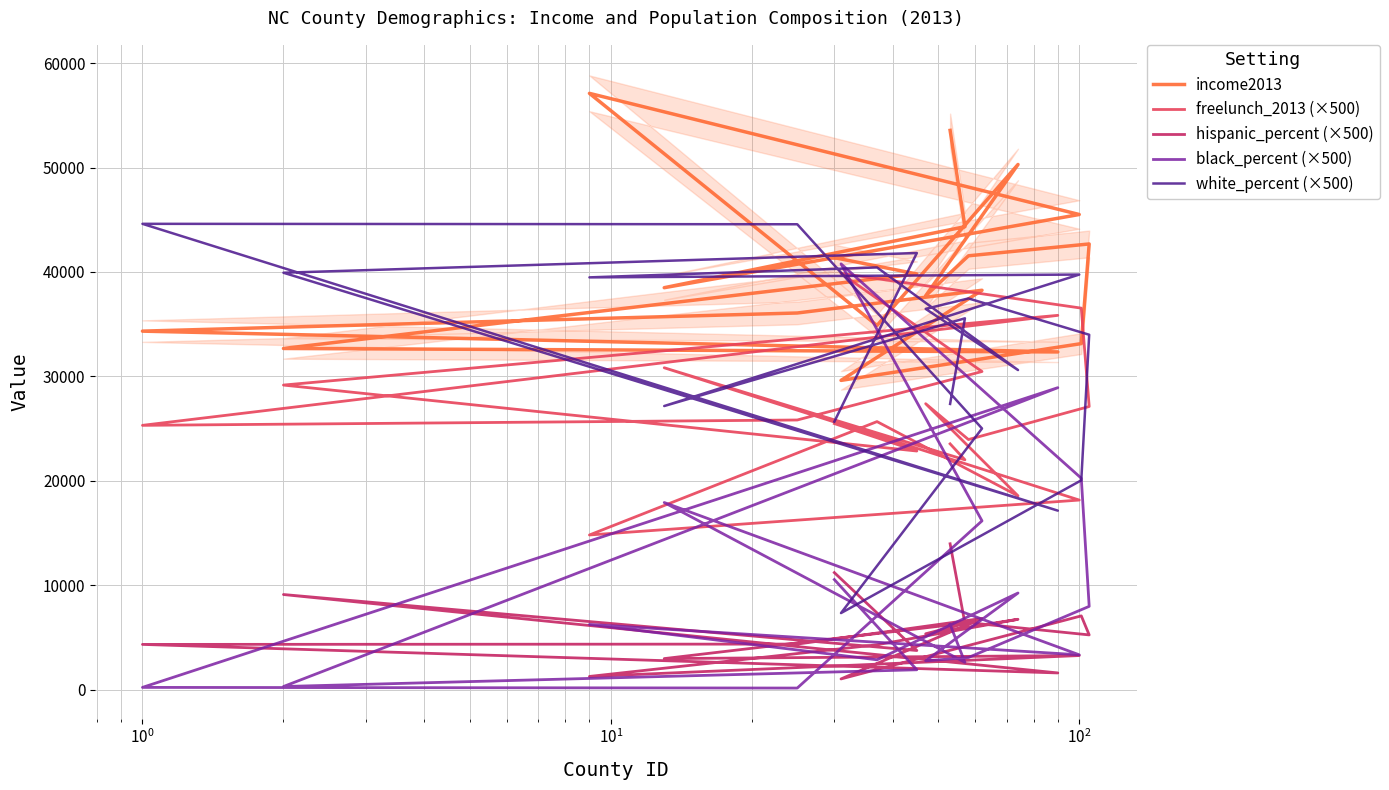

What is the sum of all freelunch_2013 (×500) values?

503316.8